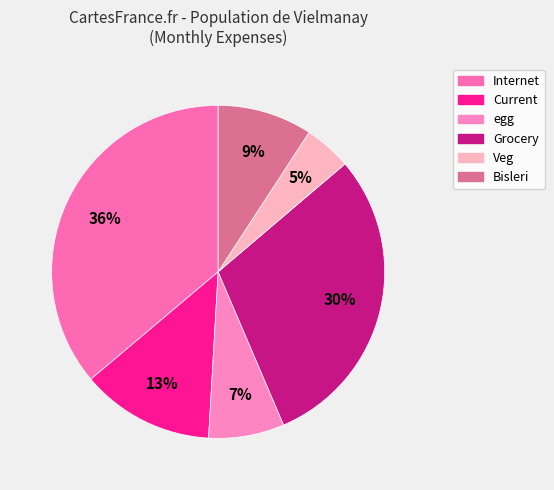

The Current slice represents 2% of the pie. True or false?

False